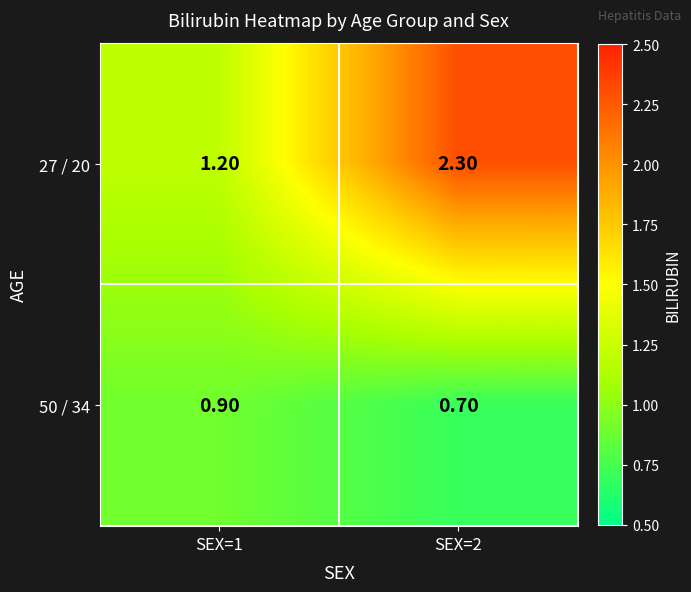

What is the average value of the 27 / 20 series?

1.8